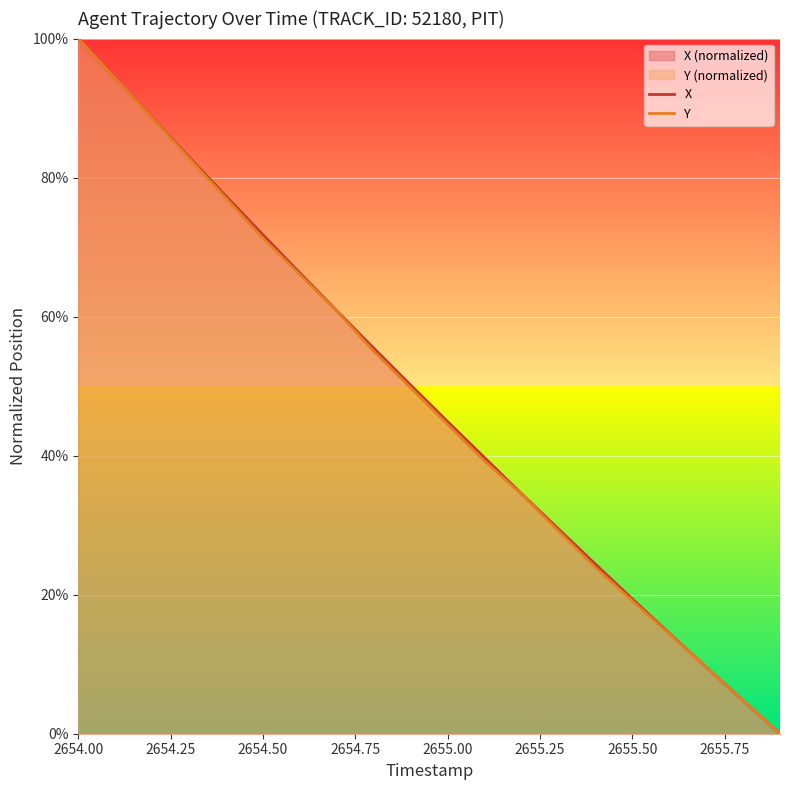

How many times do X and Y cross each other?

2